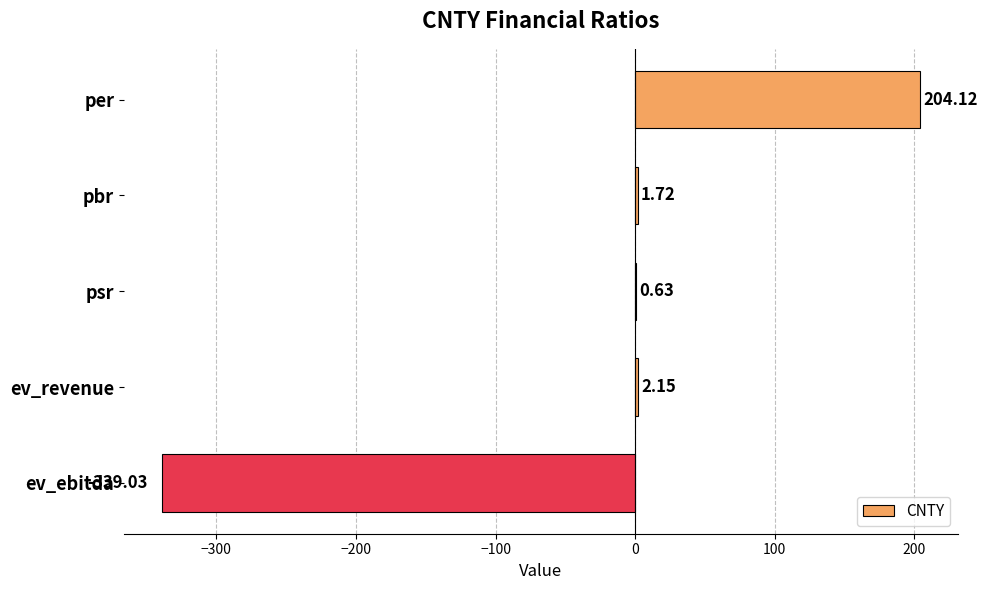

What is the sum of all values?

-130.4